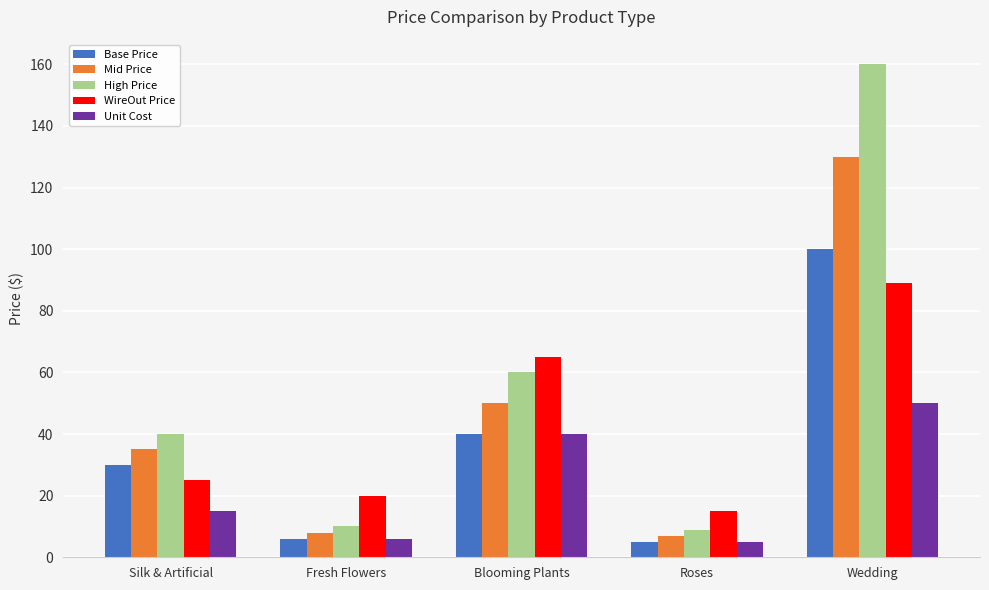

What is the value of the Unit Cost bar at the 4th from the left?

5.0